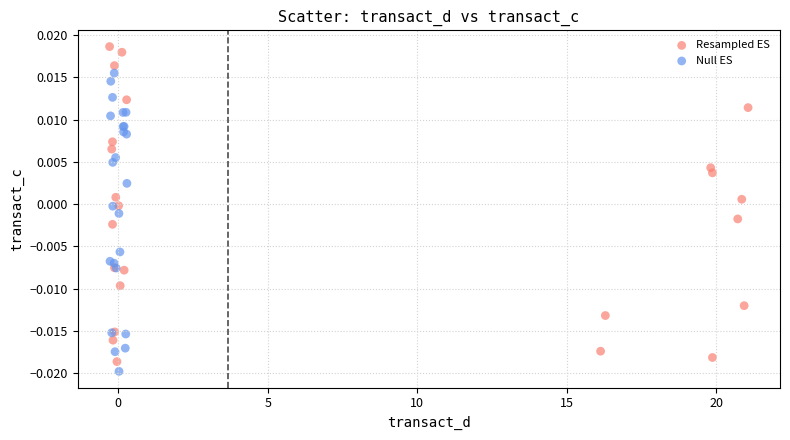

Which series reaches the maximum Y coordinate?

Resampled ES